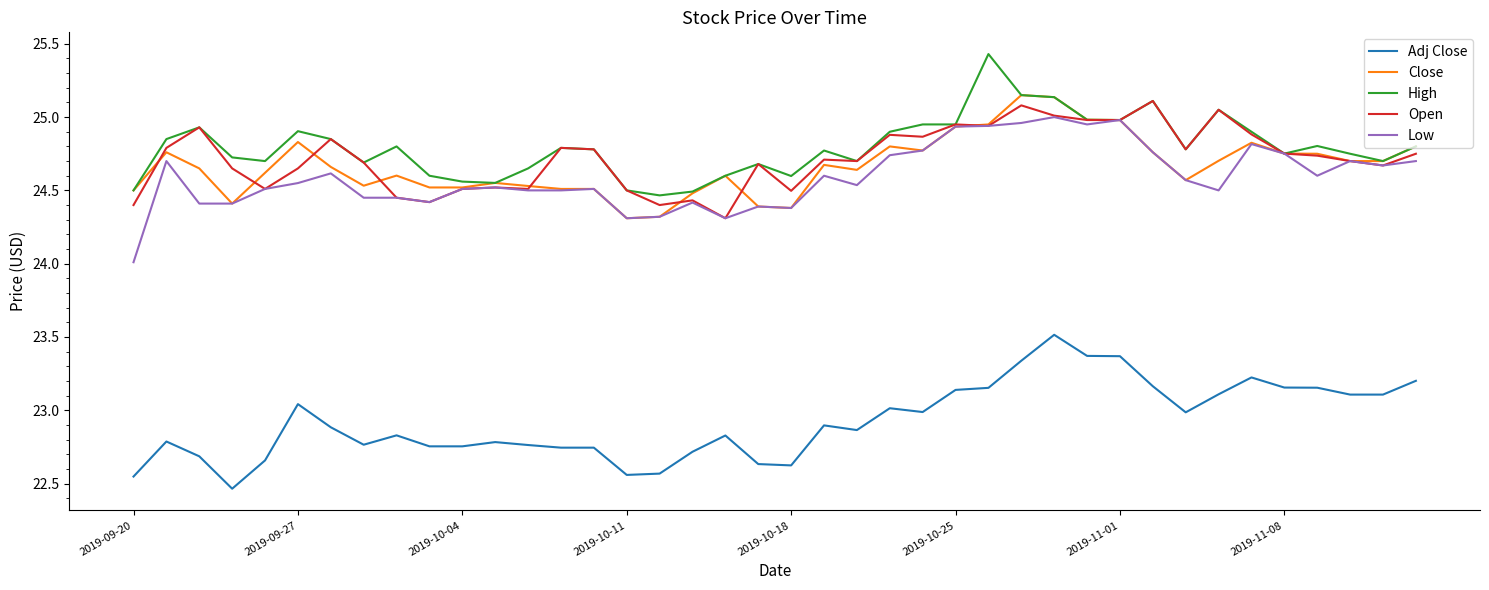

True or false: Close and Adj Close cross at least once.

False